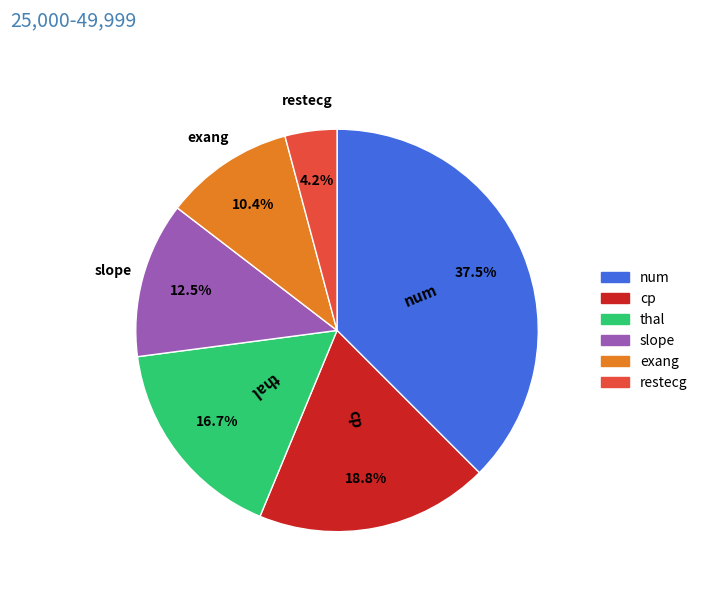

Is it true that thal is 2% of the pie?

False